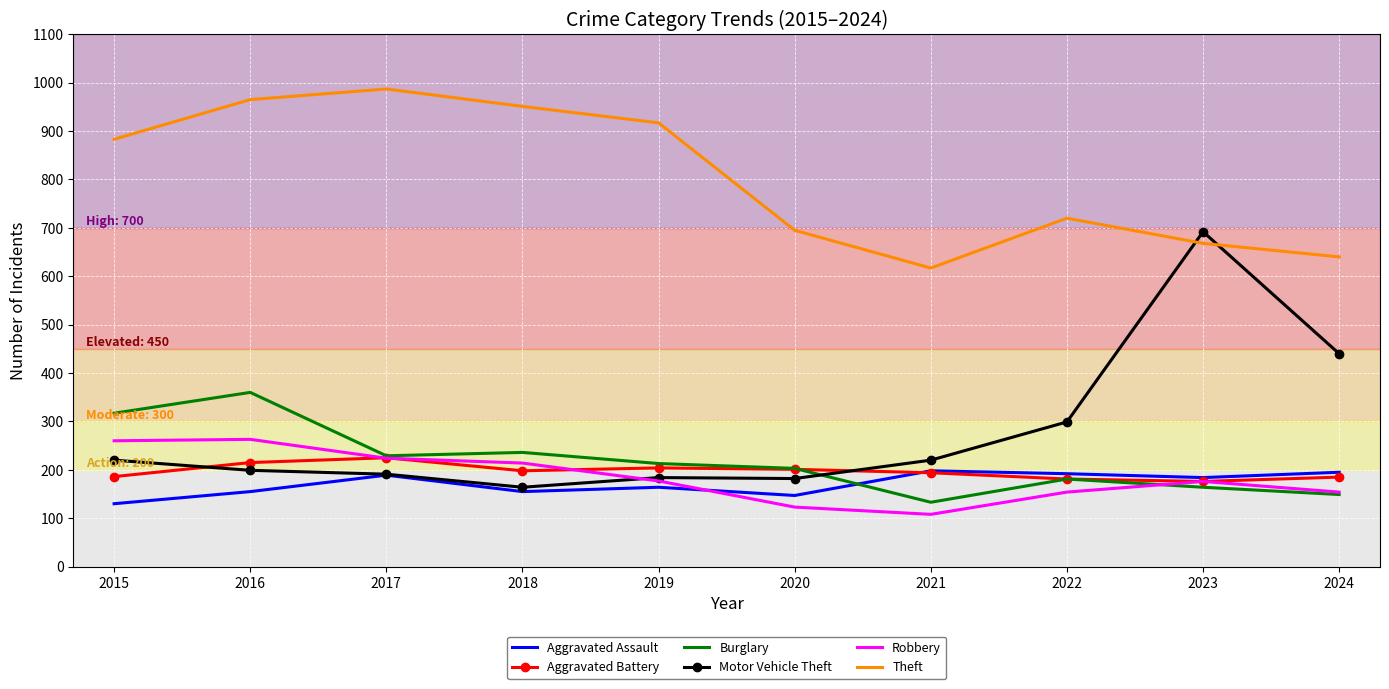

What is the minimum value shown in the chart?

108